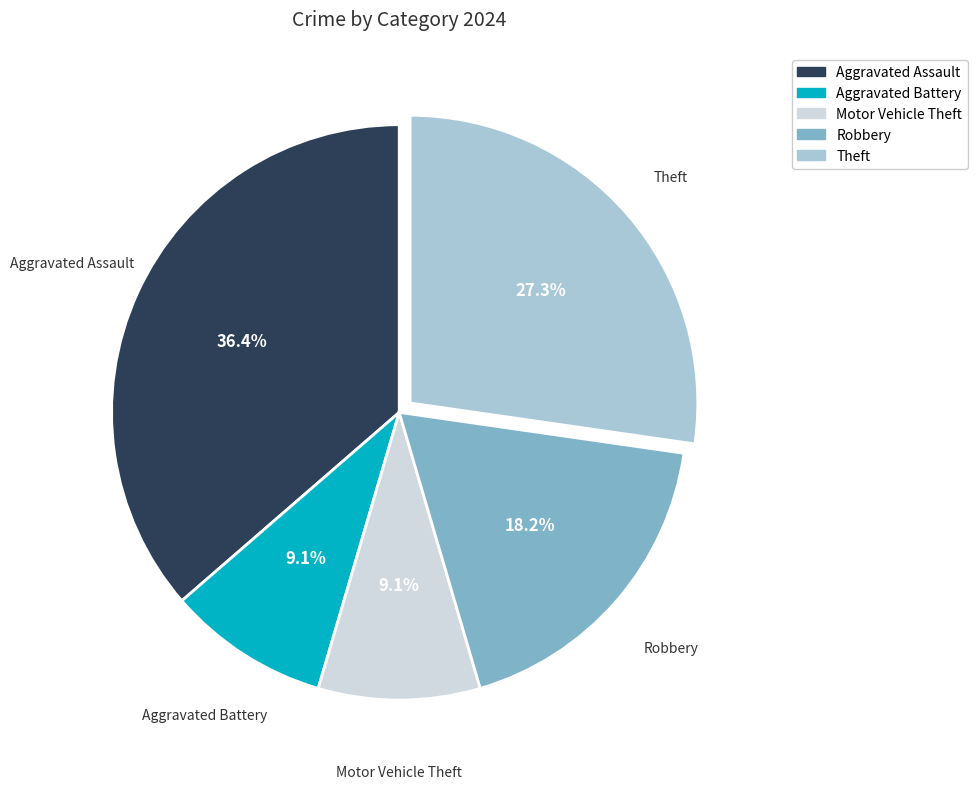

How many slices are in this pie chart?

5